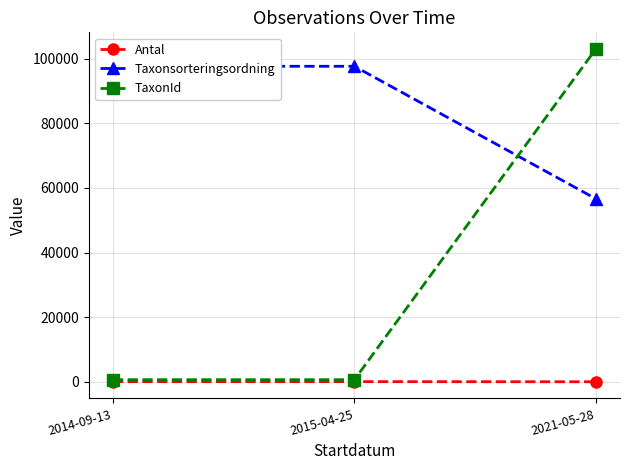

Reading left to right, what are all the values shown in this chart?

Antal: 2014-09-13=40	2015-04-25=41	2021-05-28=1
Taxonsorteringsordning: 2014-09-13=97655	2015-04-25=97655	2021-05-28=56632
TaxonId: 2014-09-13=643	2015-04-25=643	2021-05-28=103012